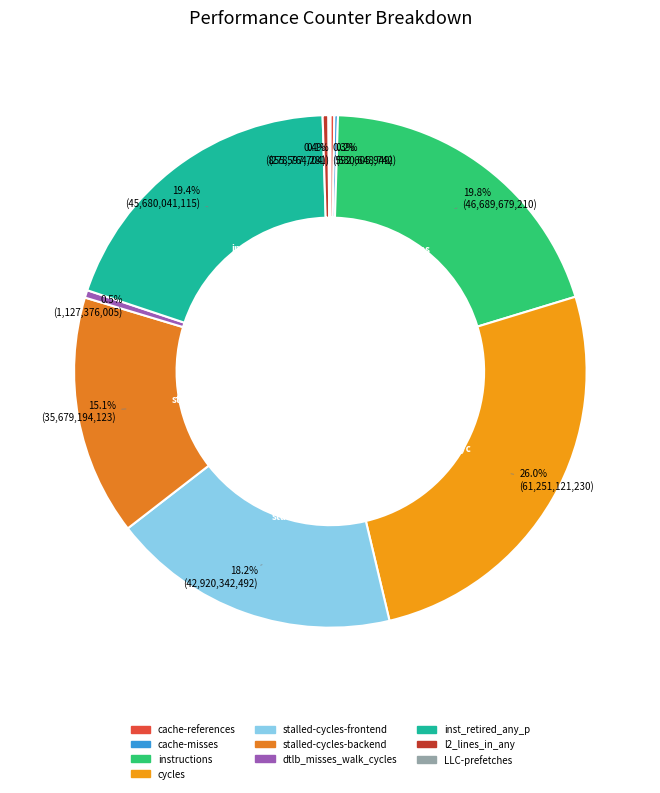

Which category has the biggest portion of the pie?

cycles